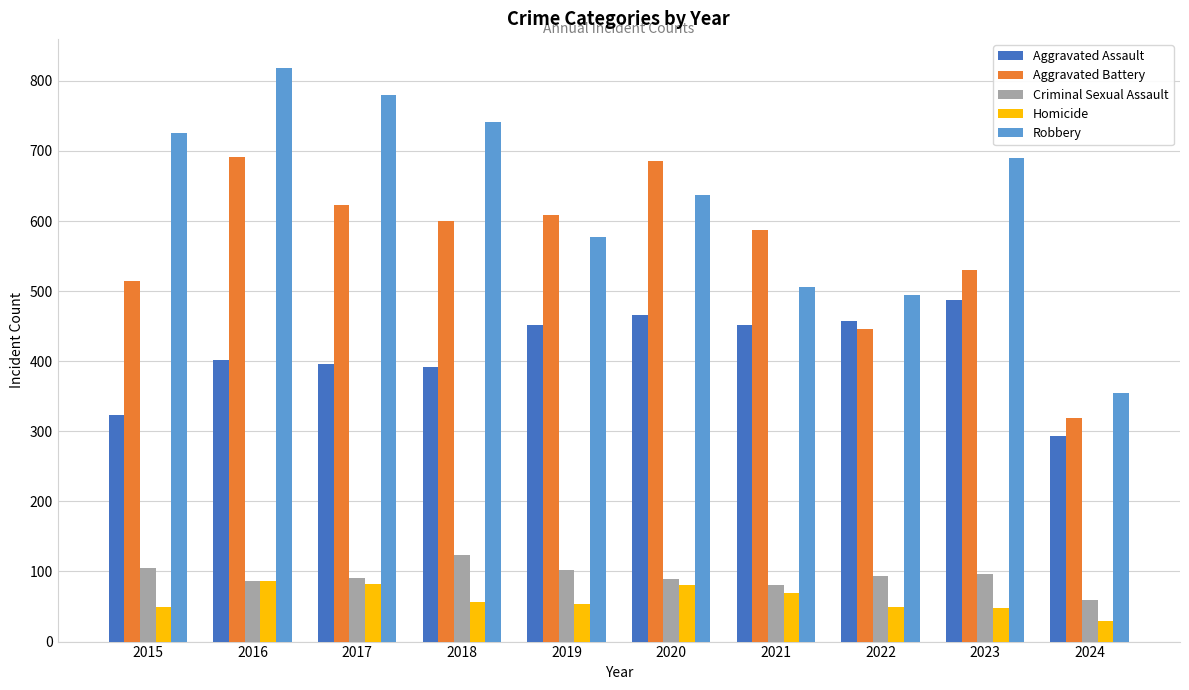

What is the value of the Criminal Sexual Assault bar at the 4th from the left?

123